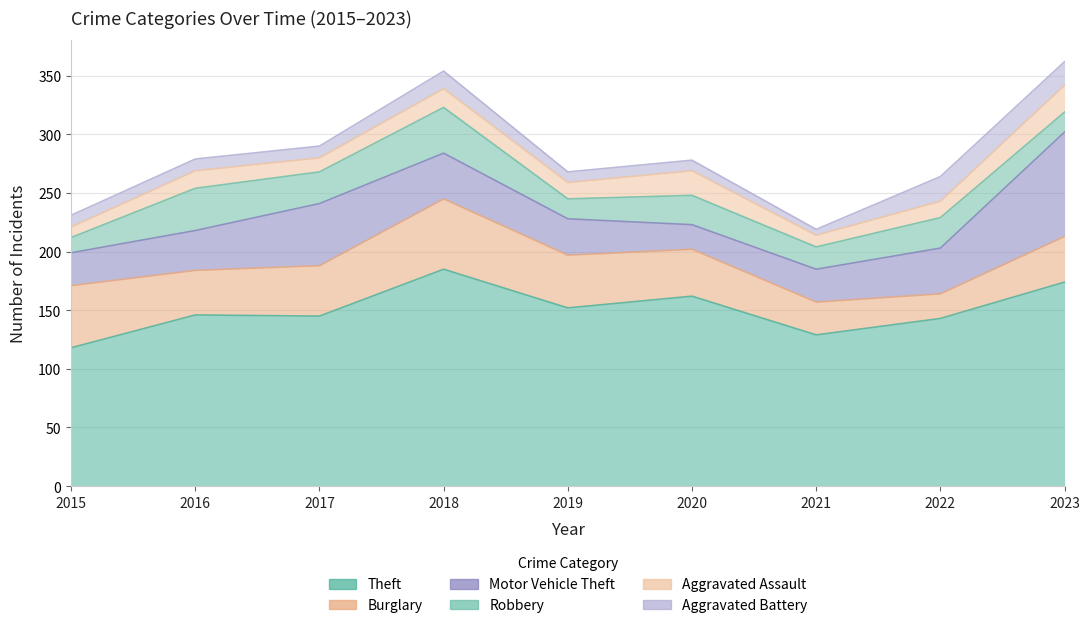

At which label does Aggravated Battery reach its peak?

2022